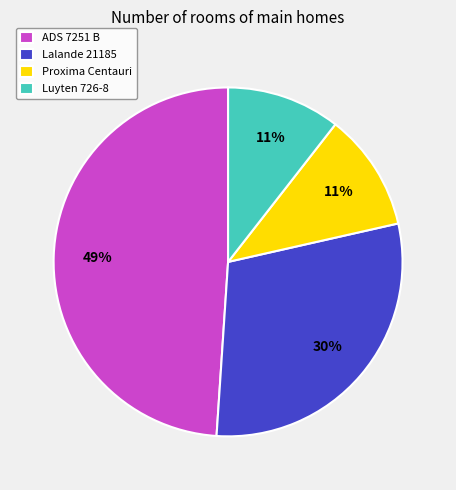

What percentage is the Proxima Centauri slice, to the nearest percent?

11%